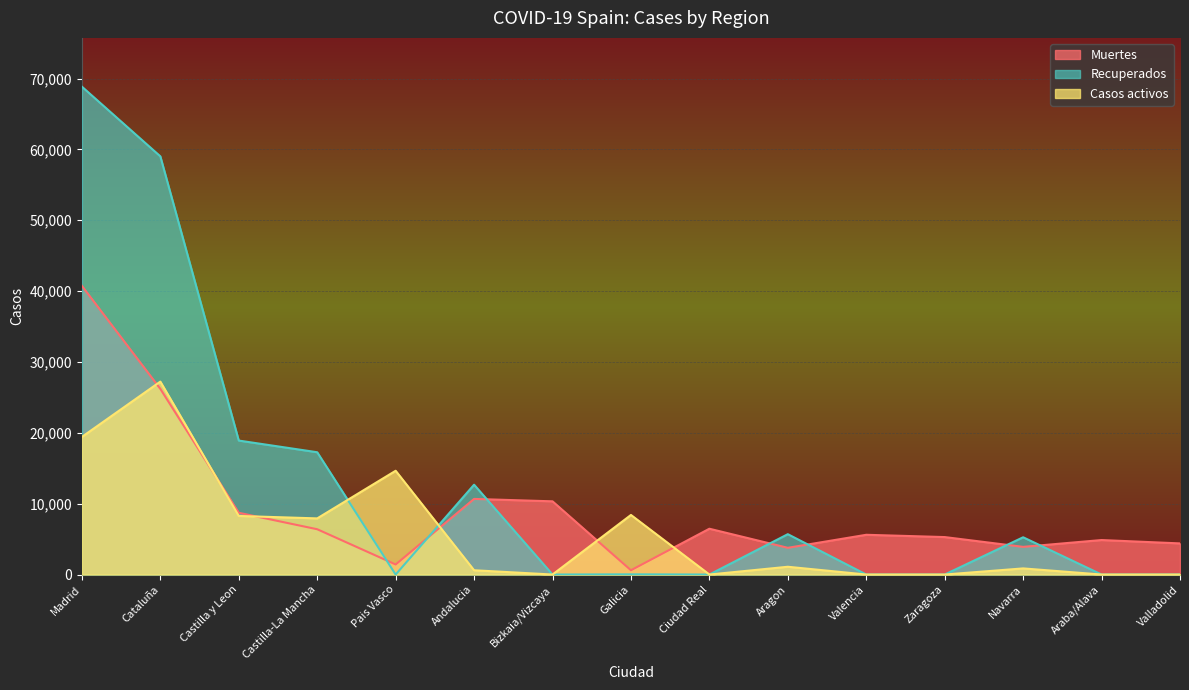

True or false: Muertes has a value of 15708 at Andalucia.

False